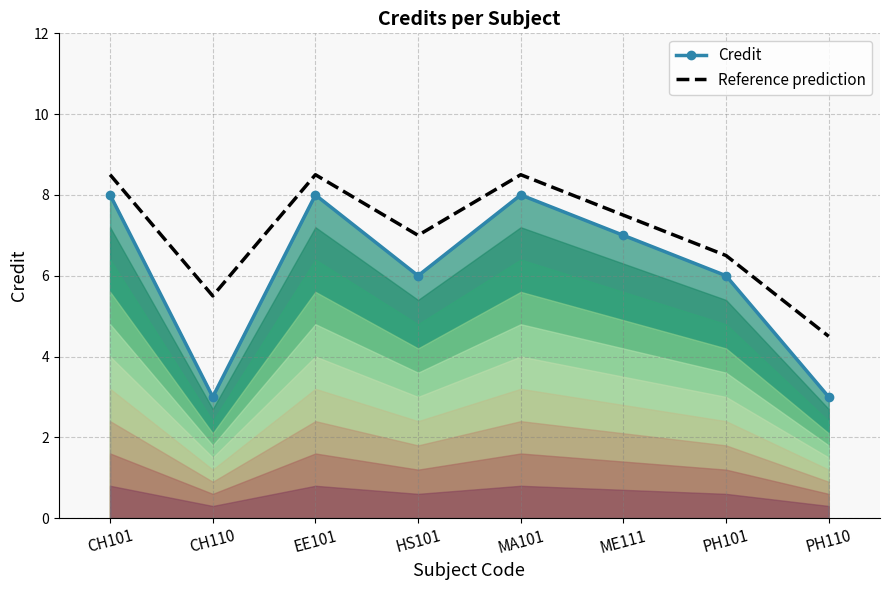

True or false: Credit (line) and Reference prediction intersect in this chart.

False